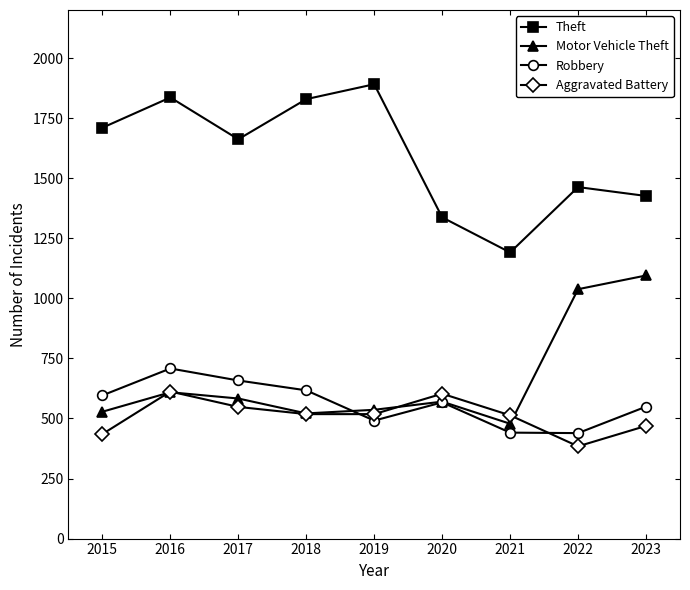

True or false: Theft and Motor Vehicle Theft intersect in this chart.

False